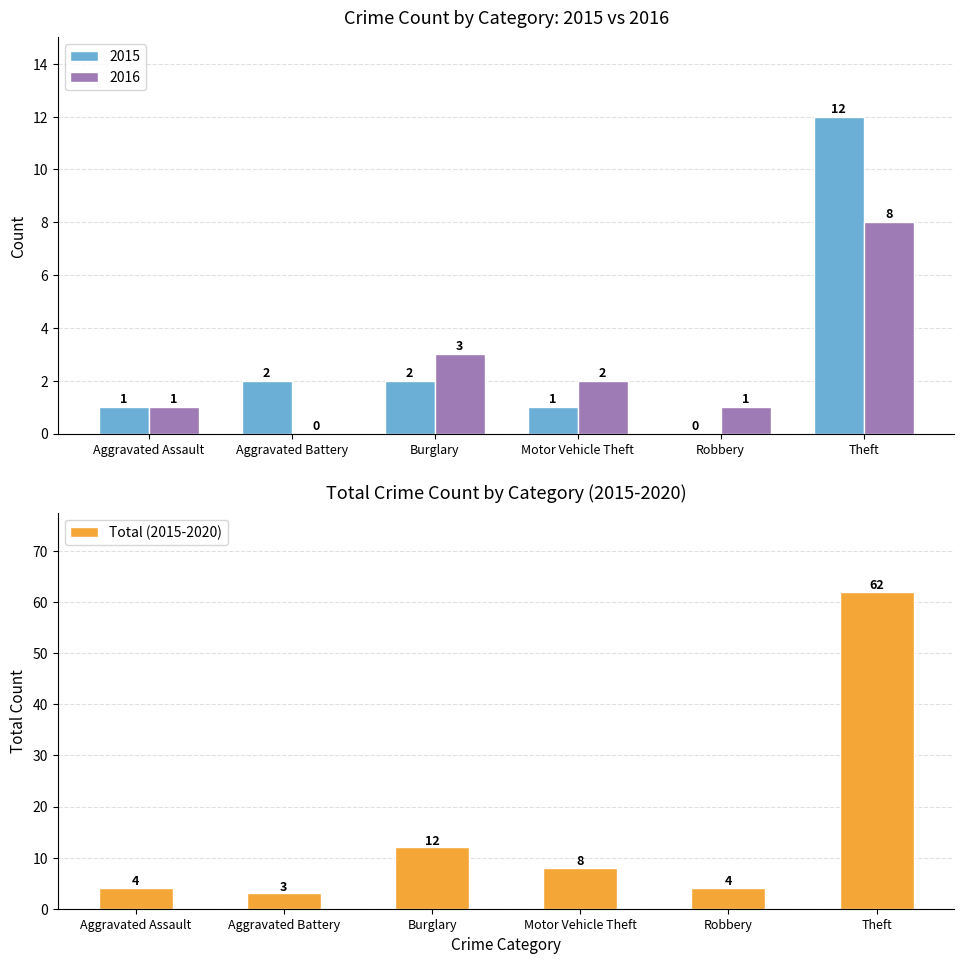

The chart shows a value of 39 at Theft. True or false?

False